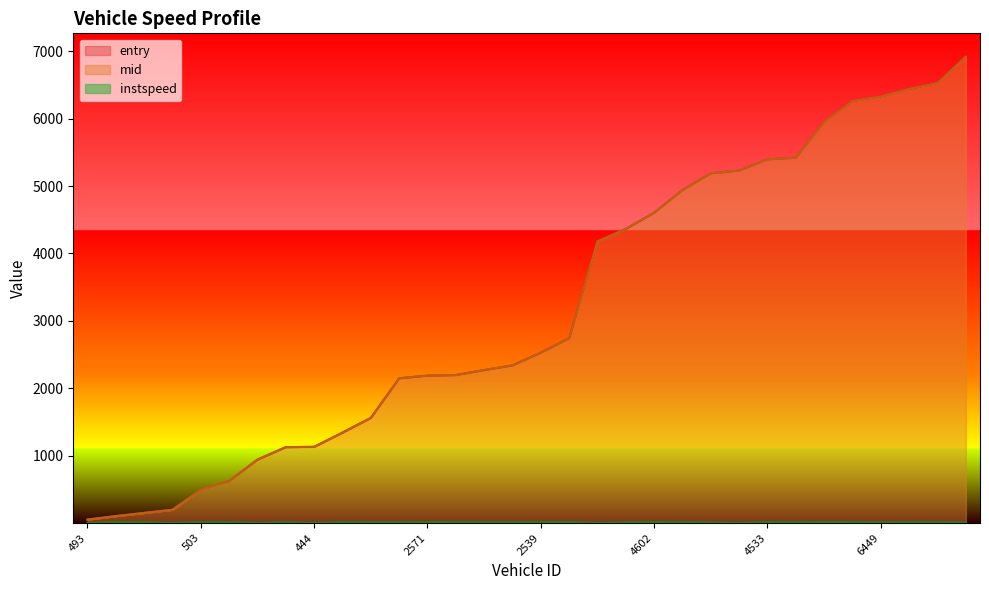

Which has a higher value, 2539 or 2603?

2539